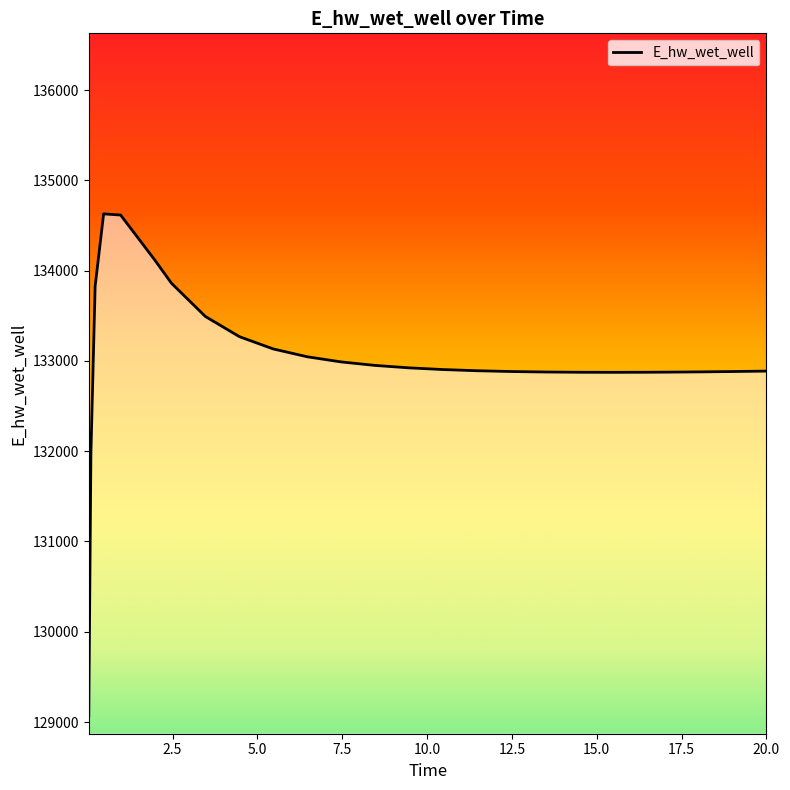

What is the minimum value shown in the chart?

129070.4